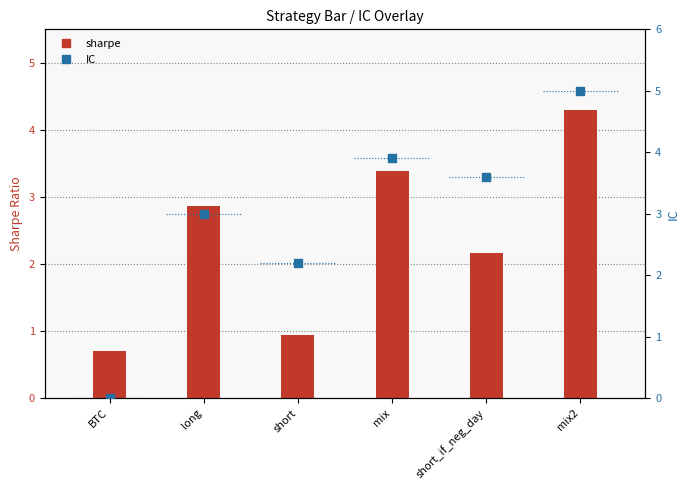

At which category is the sum across all series the highest?

mix2